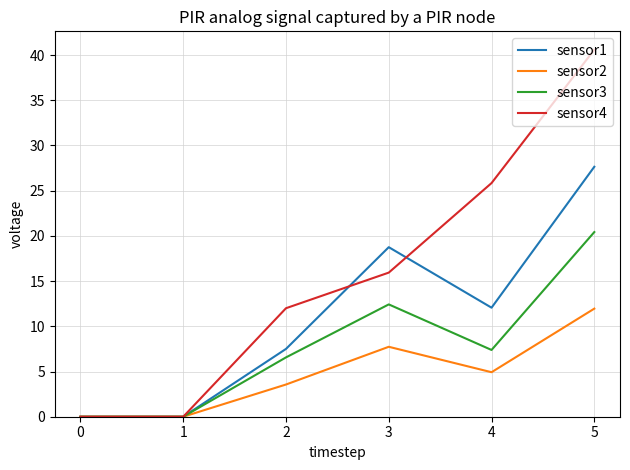

What is the average value of the sensor3 series?

7.8